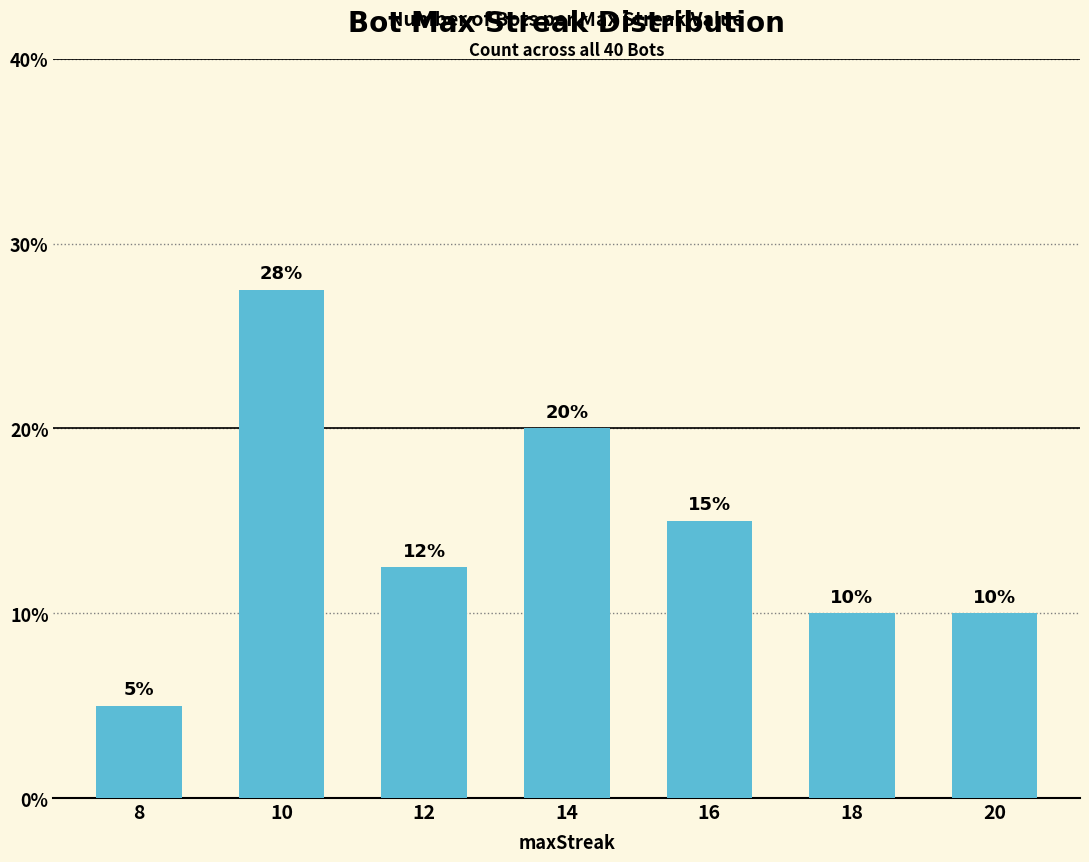

What is the difference between the values at 12 and 18?

2.5